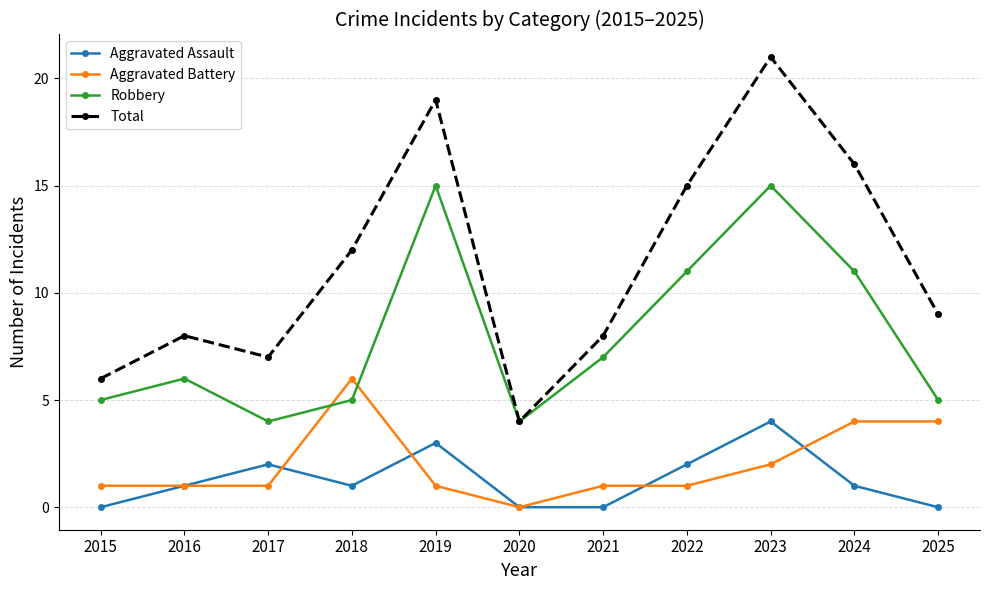

Reading right to left, what are all the values shown in this chart?

Aggravated Assault: 0	1	4	2	0	0	3	1	2	1	0
Aggravated Battery: 4	4	2	1	1	0	1	6	1	1	1
Robbery: 5	11	15	11	7	4	15	5	4	6	5
Total: 9	16	21	15	8	4	19	12	7	8	6